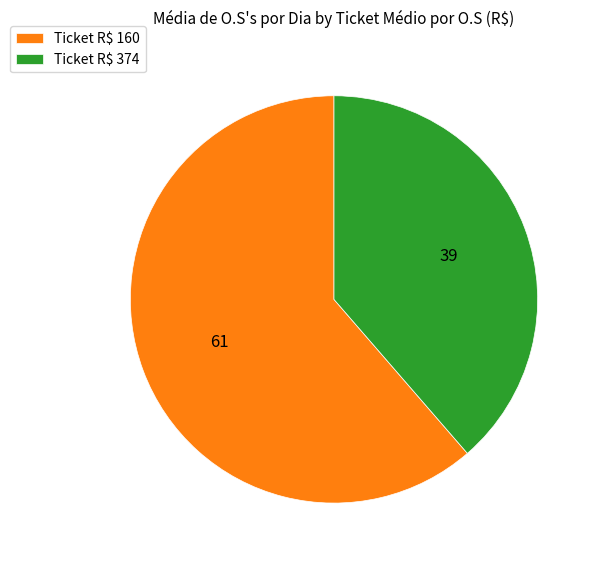

Does any single category account for the majority?

Yes